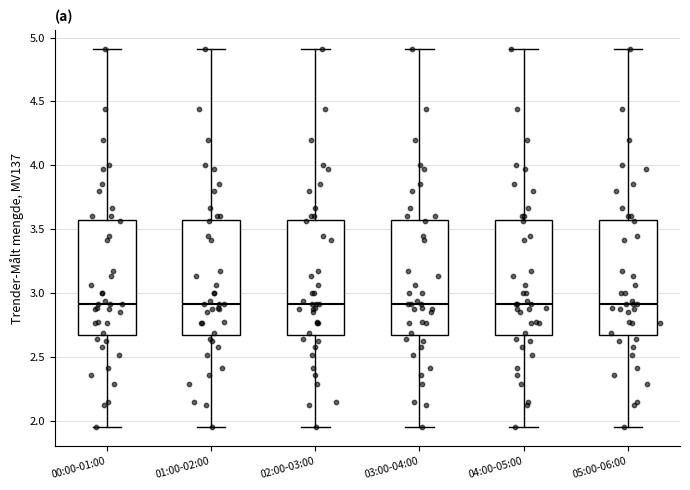

Reading left to right, read every box against the y-axis: the position of its median line, the range the box covers, and the ends of its whiskers. The values are not printed on the chart, so give them approximately, as read against the axis.

00:00-01:00: median 2.90, box 2.70 to 3.55, whiskers 1.95 to 4.90
01:00-02:00: median 2.90, box 2.70 to 3.55, whiskers 1.95 to 4.90
02:00-03:00: median 2.90, box 2.70 to 3.55, whiskers 1.95 to 4.90
03:00-04:00: median 2.90, box 2.70 to 3.55, whiskers 1.95 to 4.90
04:00-05:00: median 2.90, box 2.70 to 3.55, whiskers 1.95 to 4.90
05:00-06:00: median 2.90, box 2.70 to 3.55, whiskers 1.95 to 4.90